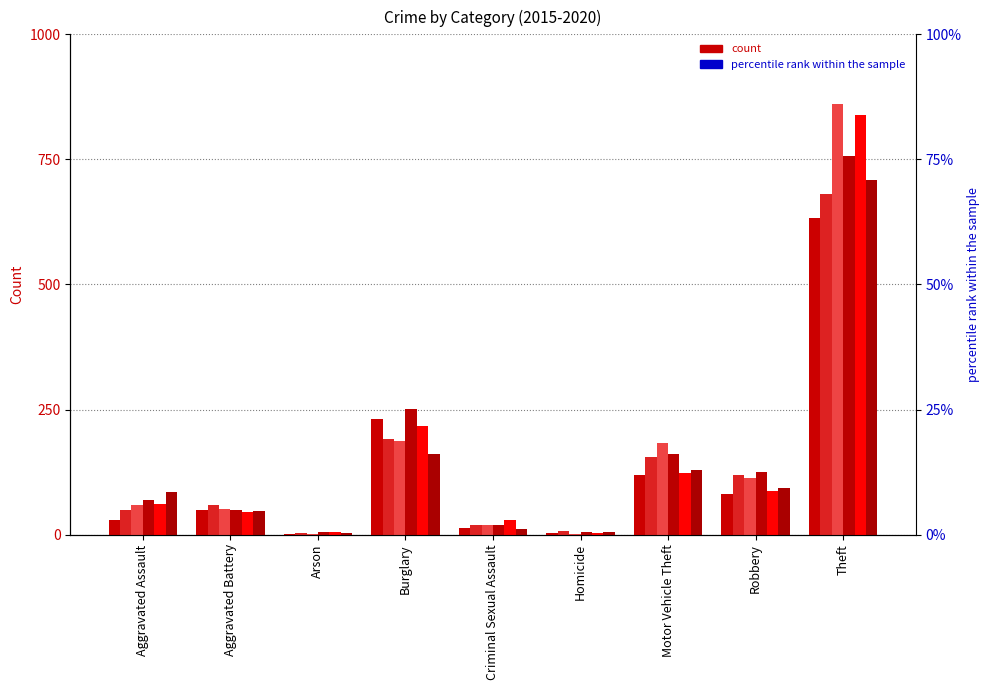

Which series has the largest total across all categories?

2017